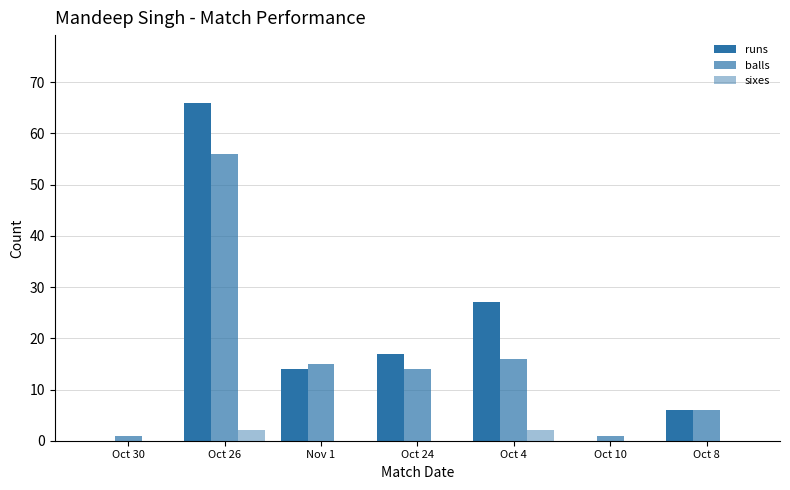

What is the average value of the sixes series?

1